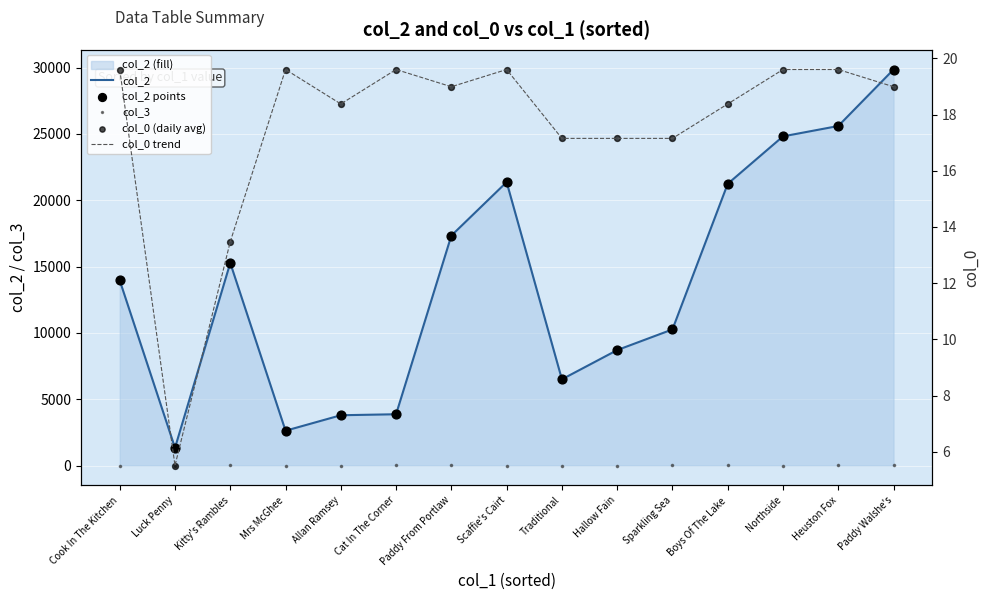

Which series reaches the minimum Y coordinate?

col_3